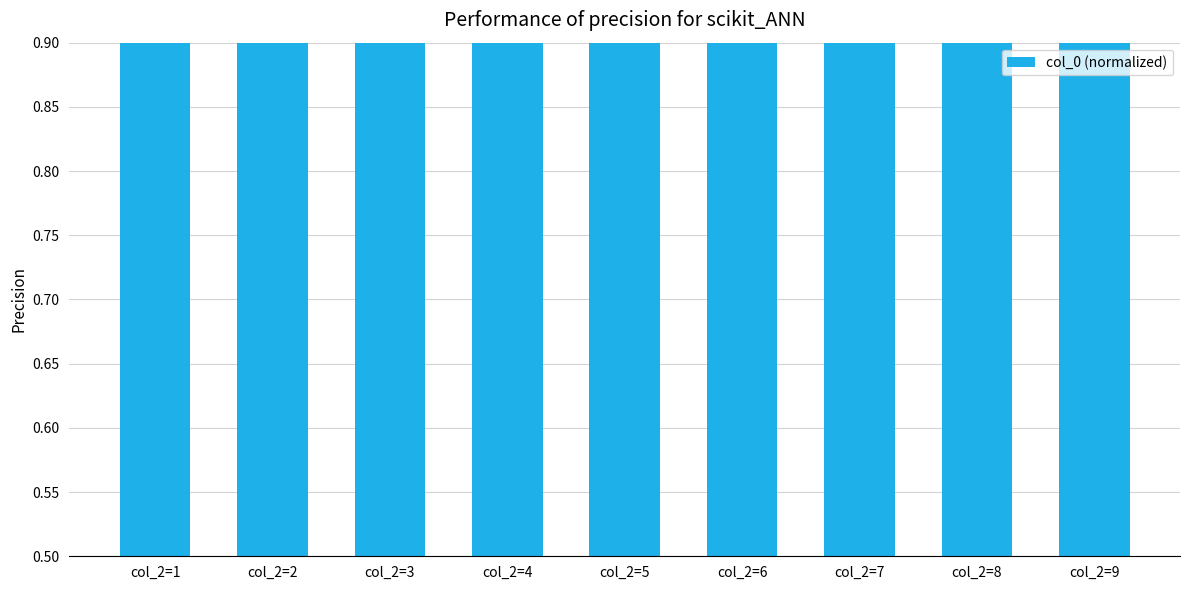

Which has a higher value, col_2=8 or col_2=9?

col_2=9